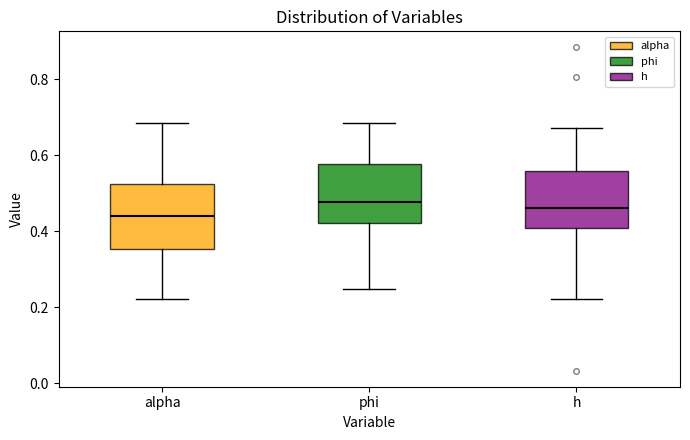

Reading left to right, transcribe this box plot: for each box, give where its median line is, the range the box spans, and where its two whiskers end, as read against the y-axis. The values are not printed on the chart, so give them approximately, as read against the axis.

alpha: median 0.44, box 0.36 to 0.52, whiskers 0.22 to 0.68
phi: median 0.48, box 0.42 to 0.58, whiskers 0.24 to 0.68
h: median 0.46, box 0.40 to 0.56, whiskers 0.22 to 0.66